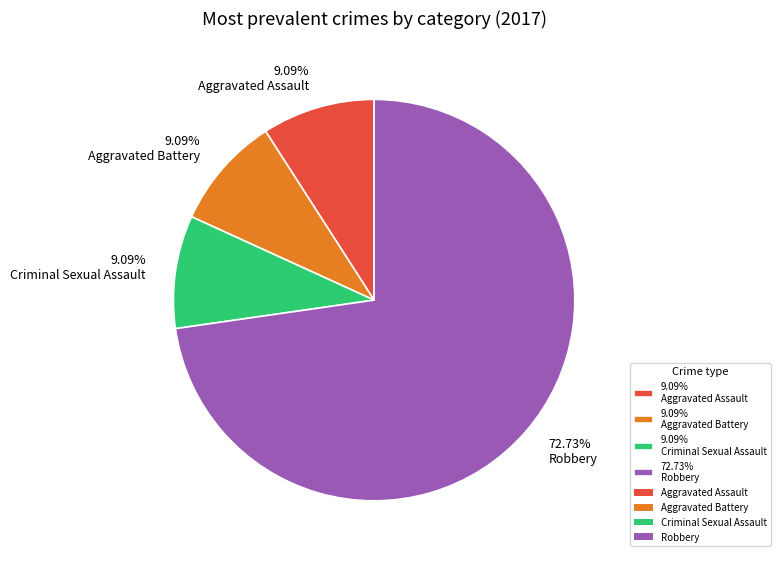

How many slices are in this pie chart?

4